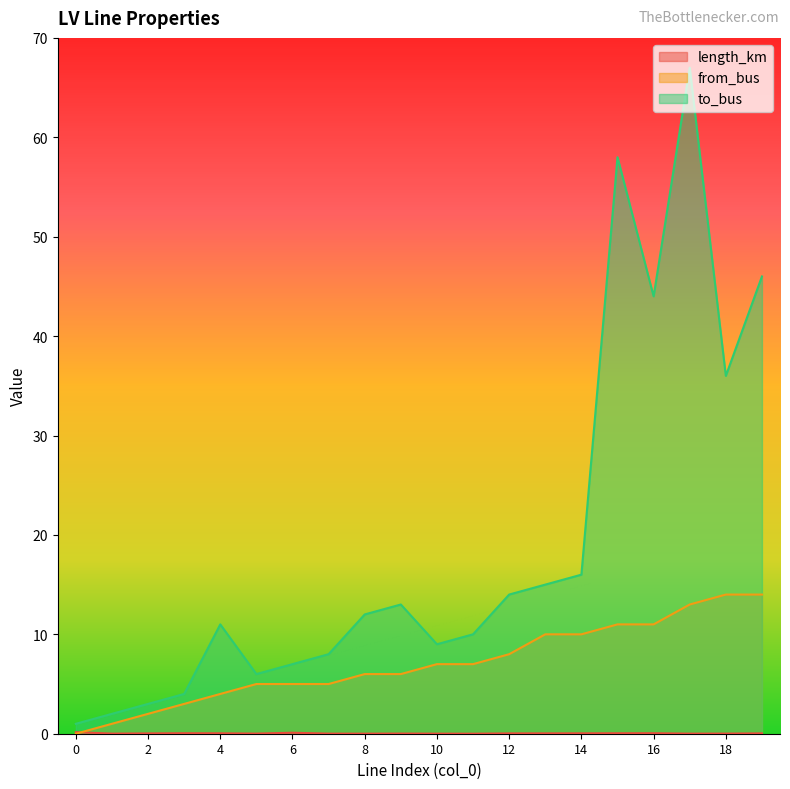

The value of from_bus at 0 is 0.0. True or false?

True